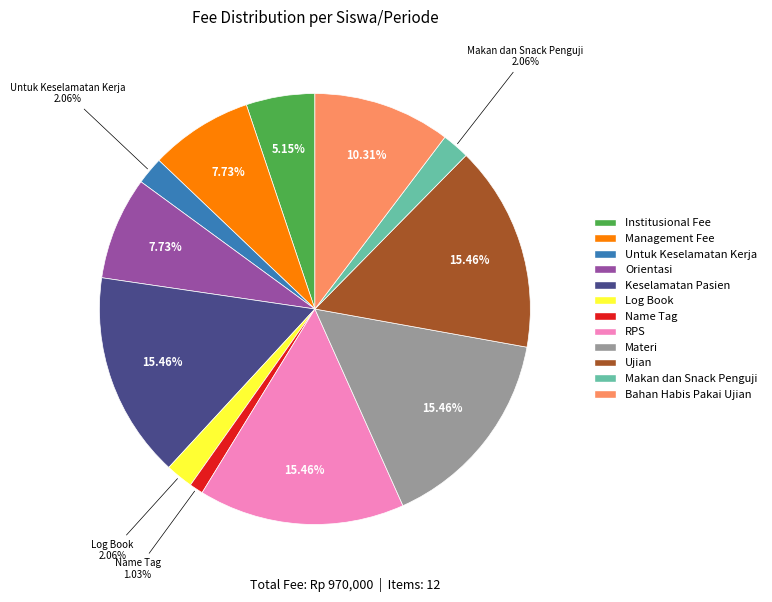

To the nearest percent, what portion does Management Fee represent?

8%